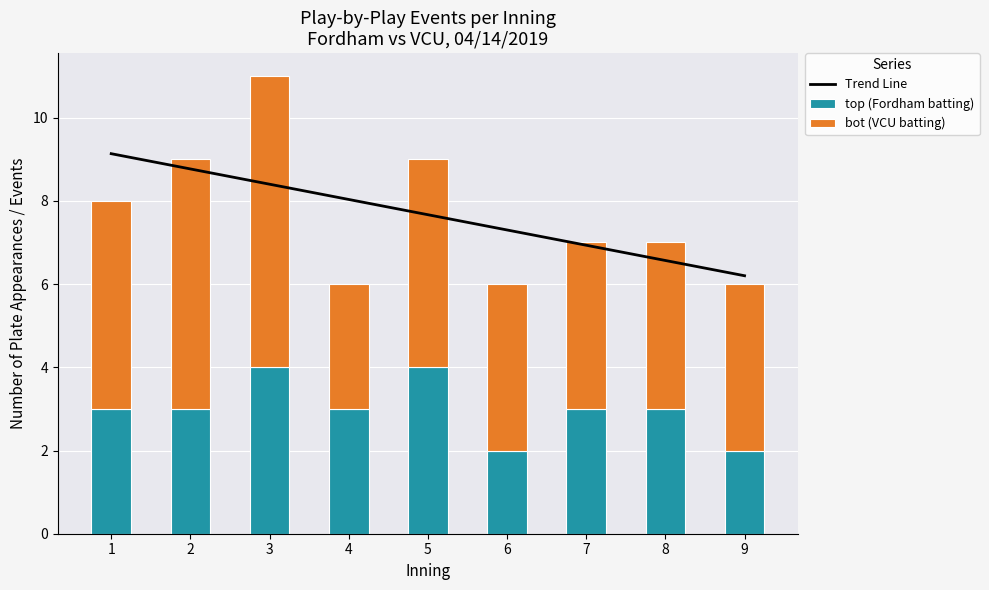

What is the sum of the top (Fordham batting) values at 4 and 2?

6